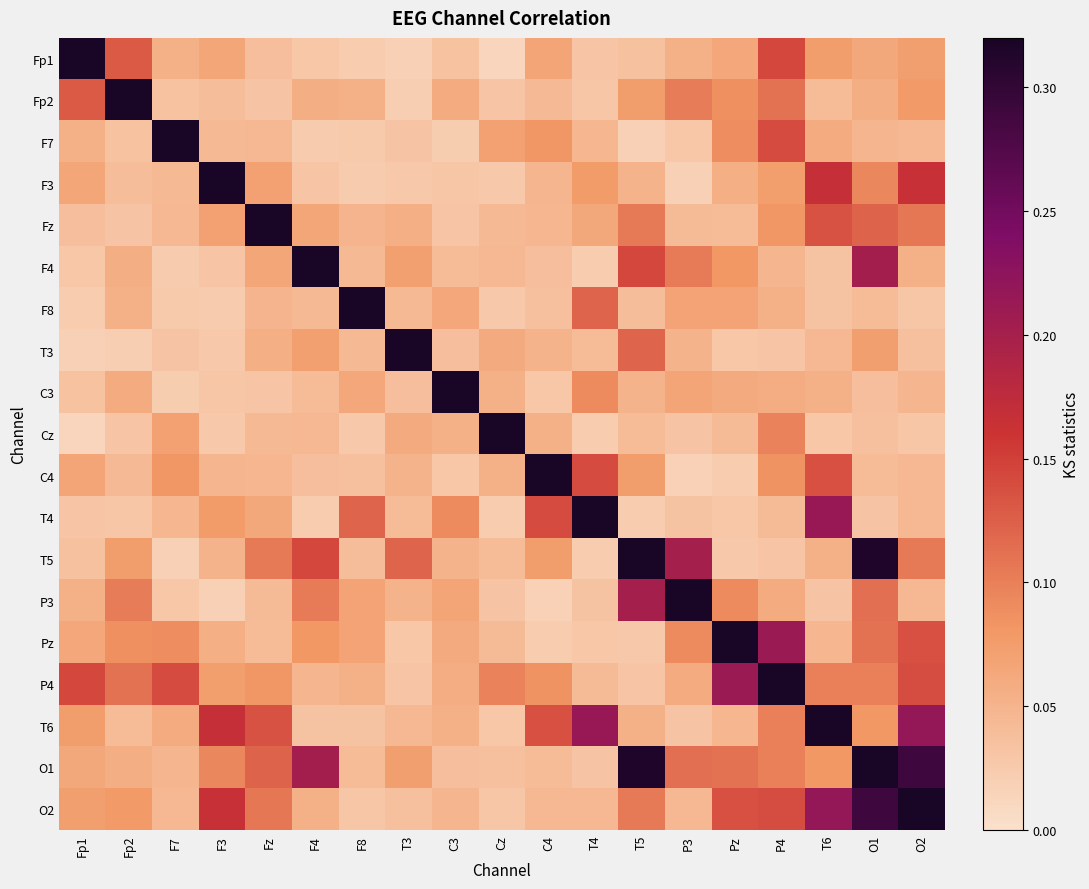

At which category is the sum across all series the highest?

O1